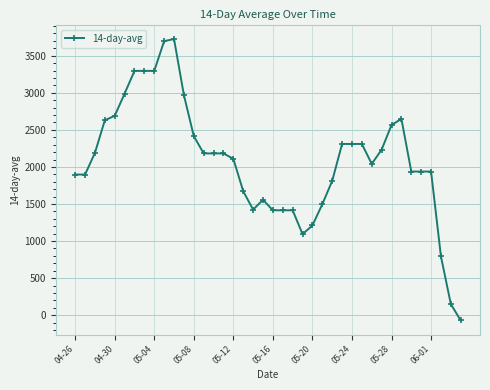

What is the average value?

2081.4